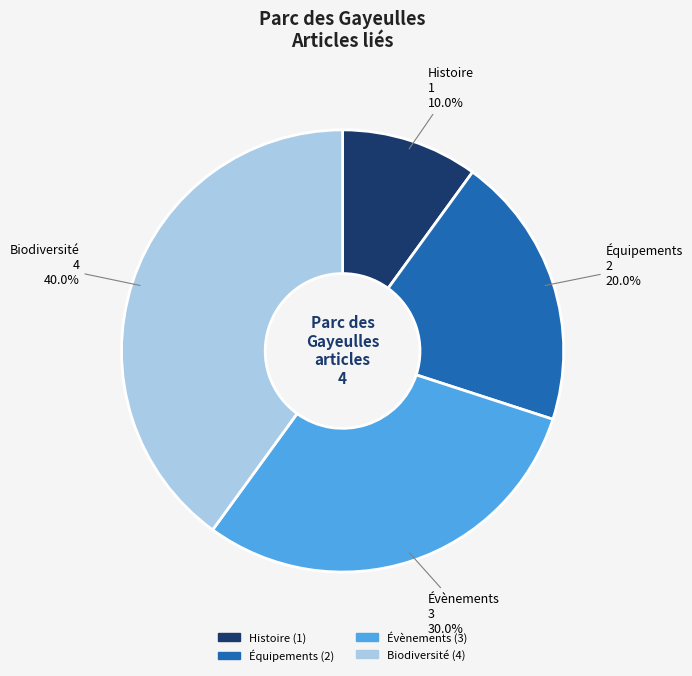

True or false: Histoire accounts for 10% of the total.

True